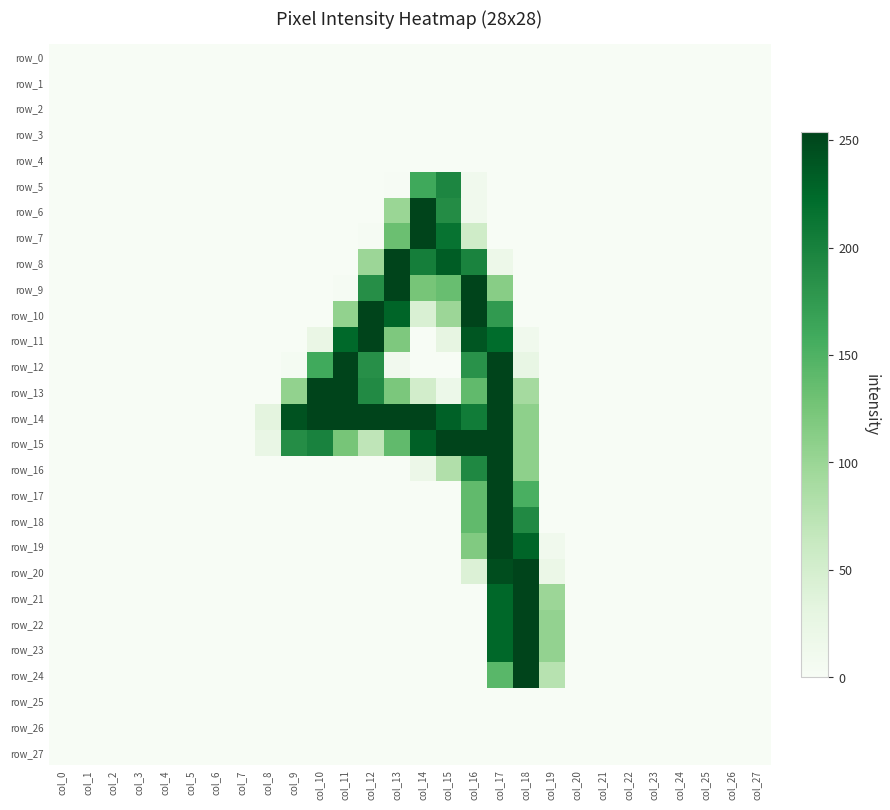

Count the number of data series in this chart.

28